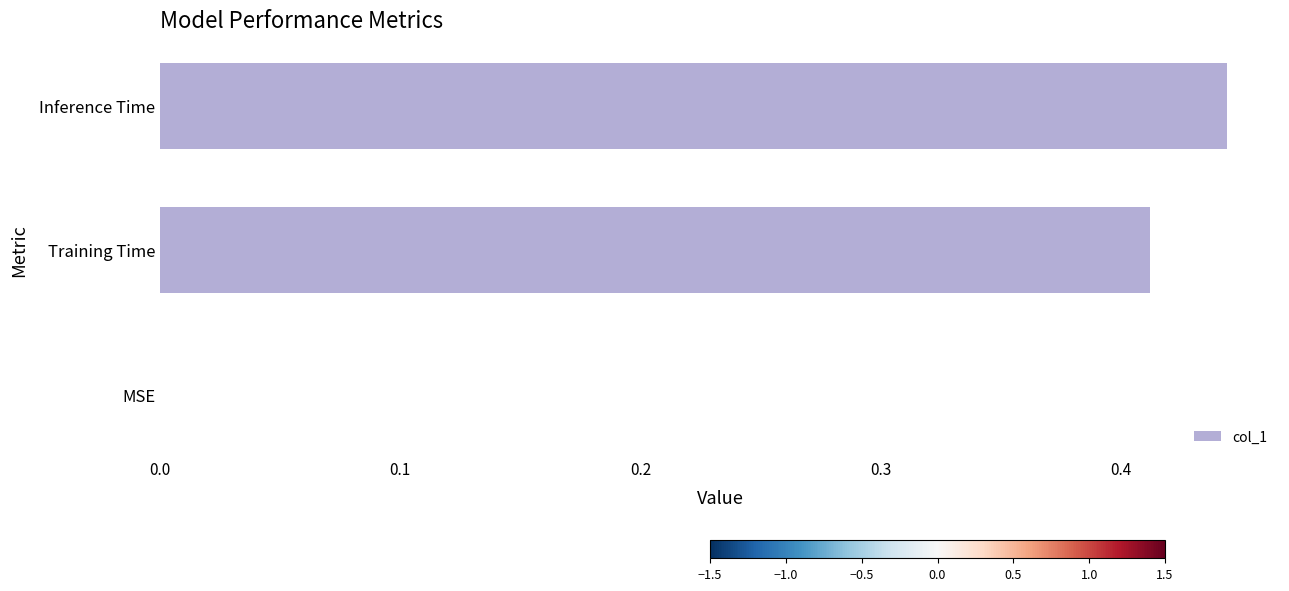

What is the change in value from MSE to Inference Time?

+0.4